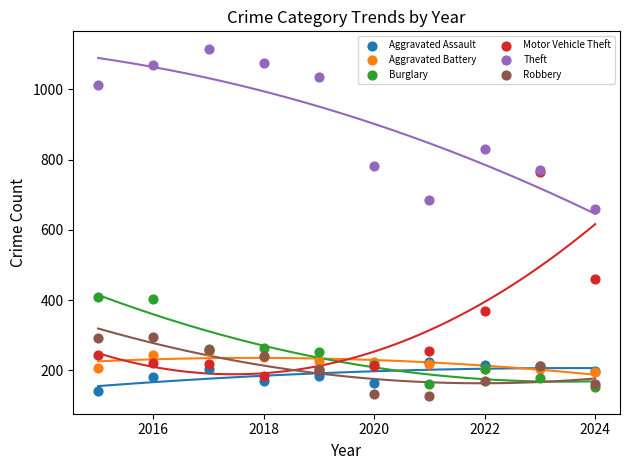

In the Theft series, what Y value is closest to 887?

829